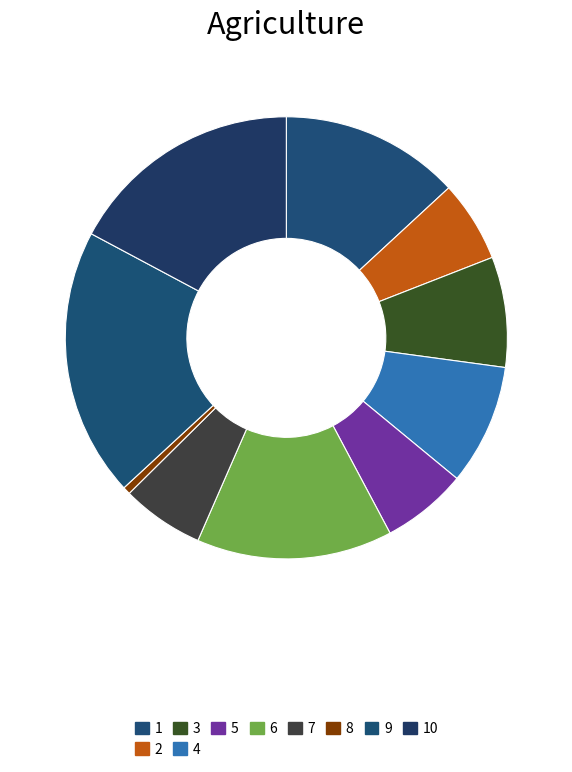

What is the largest slice in the pie chart?

9